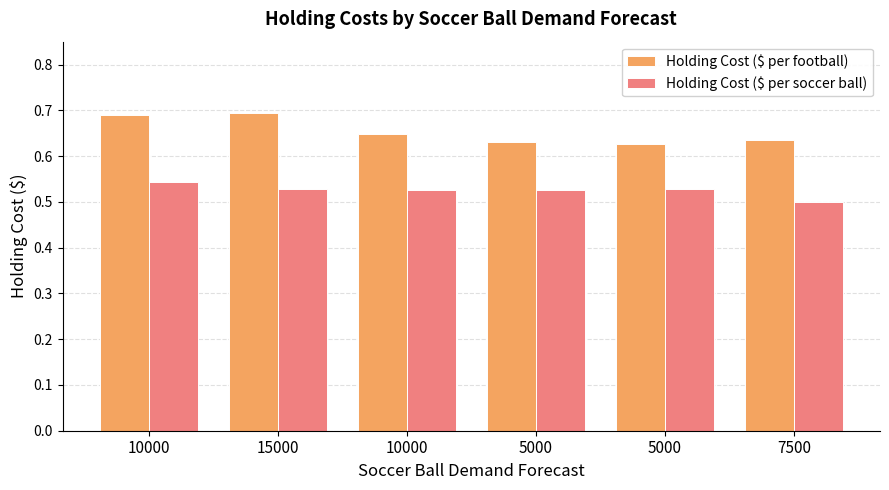

How many bars are there in each group?

2